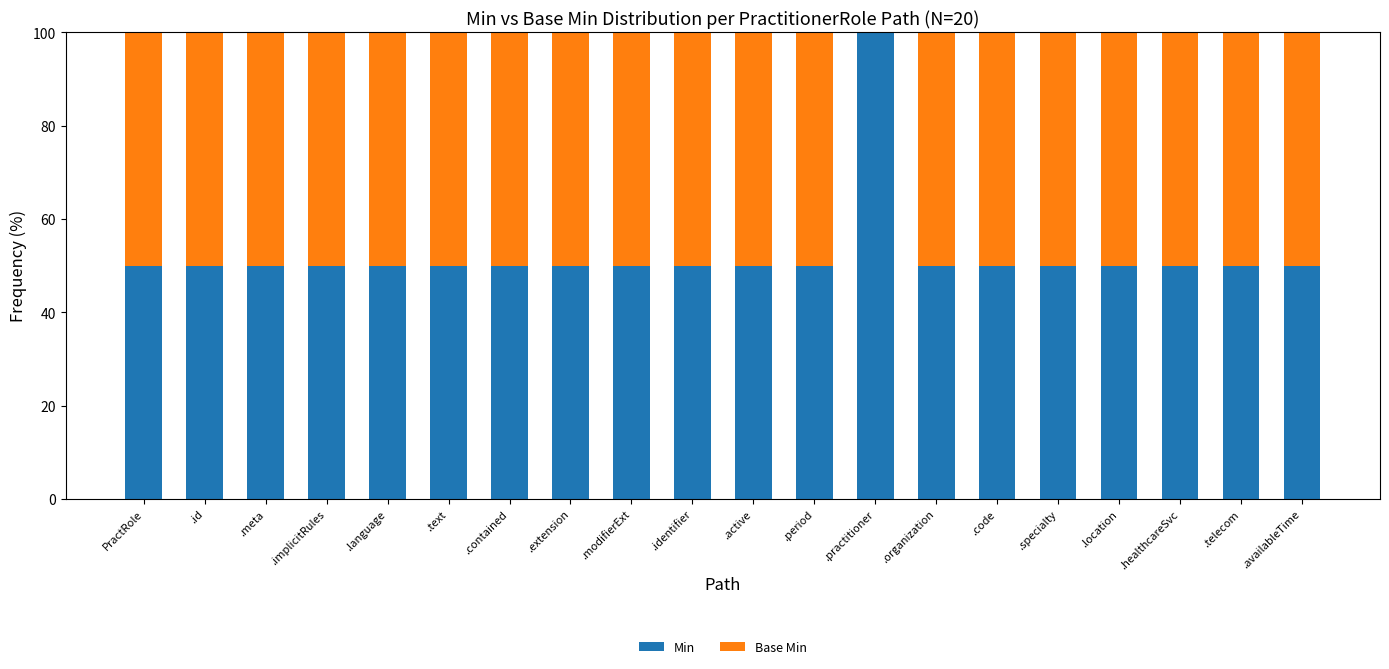

Does the chart contain stacked bars?

Yes